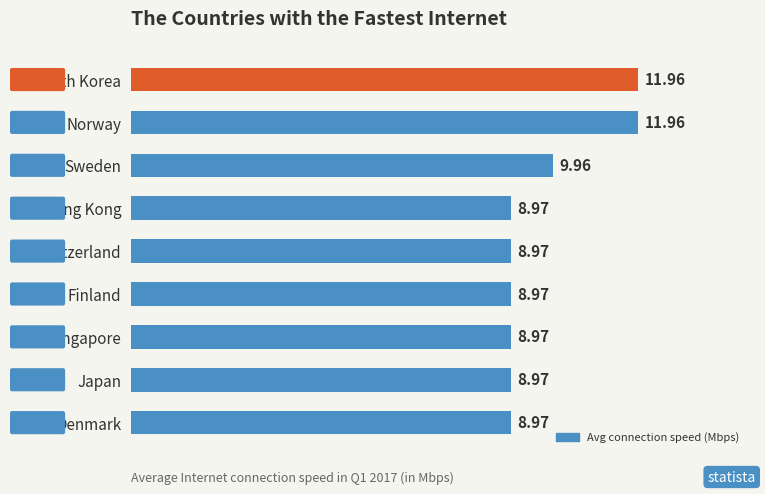

What is the change in value from South Korea to Sweden?

-2.0